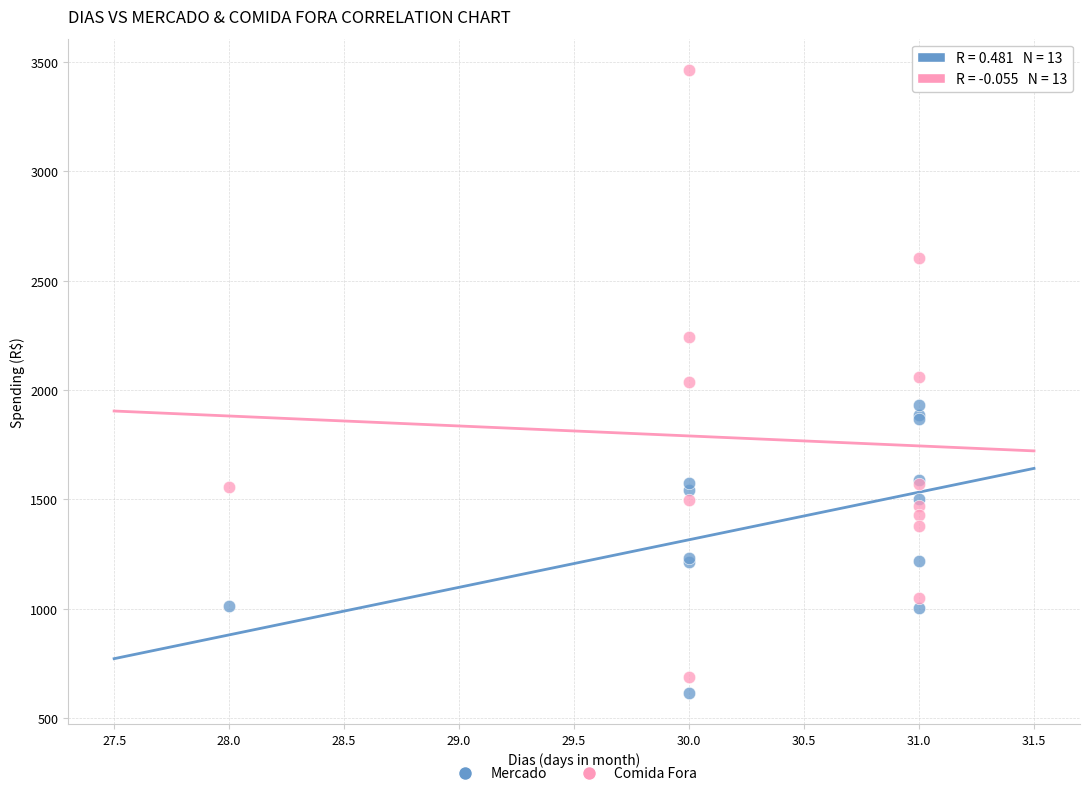

Which series reaches the minimum Y coordinate?

Mercado